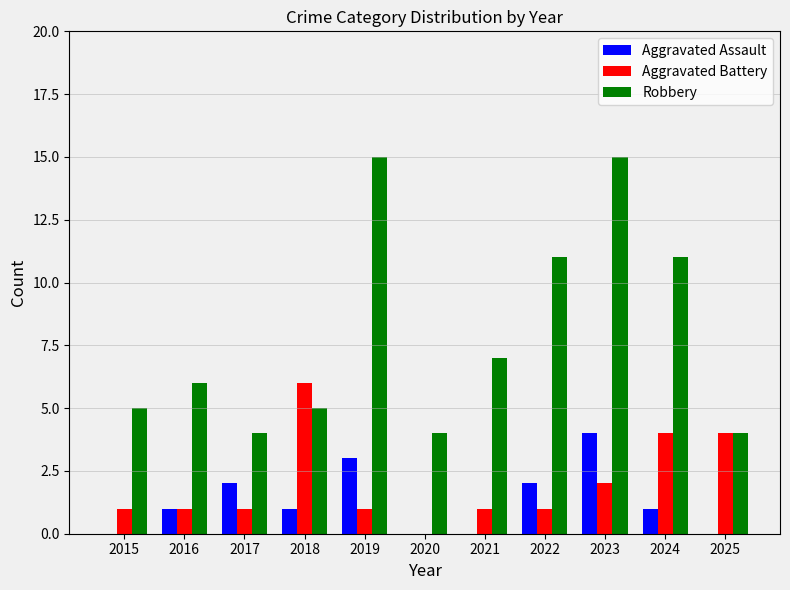

Which series changed the most between 2019 and 2021?

Robbery